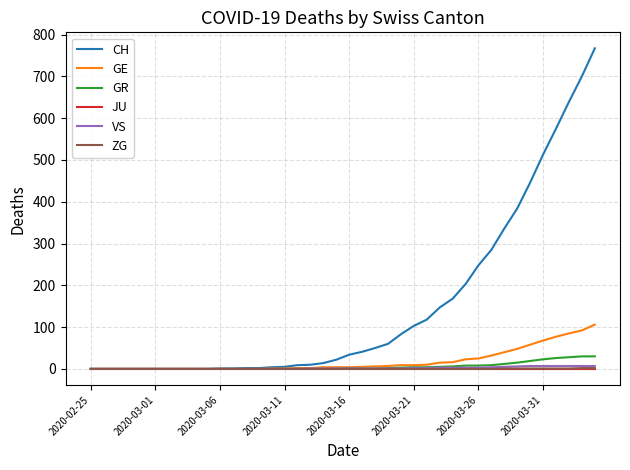

How many lines are shown in the chart?

6